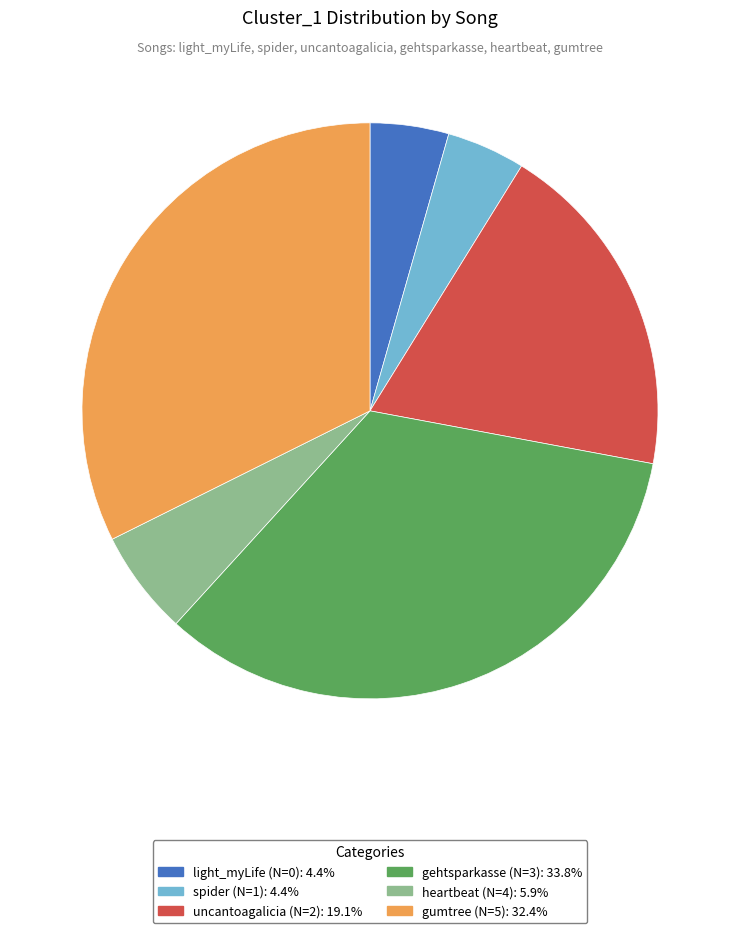

Between gumtree (N=5) and uncantoagalicia (N=2), which is larger?

gumtree (N=5)